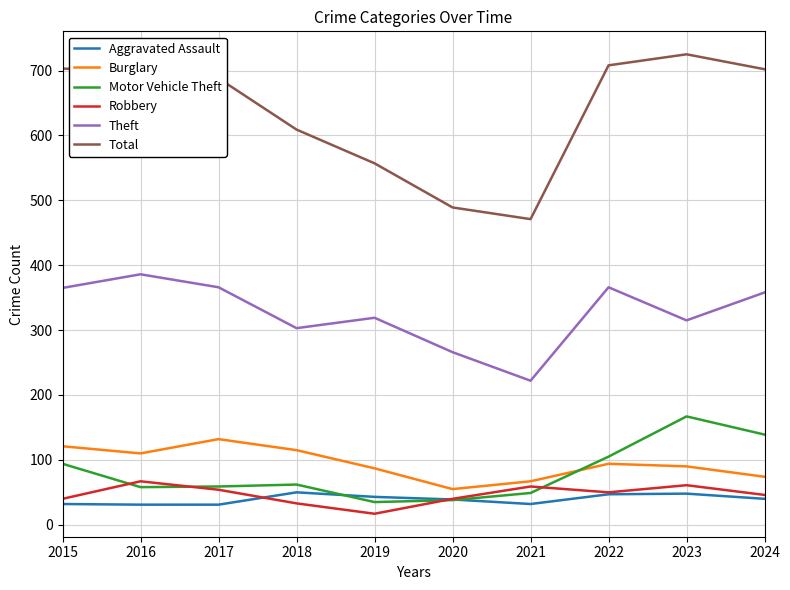

How many lines are shown in the chart?

6